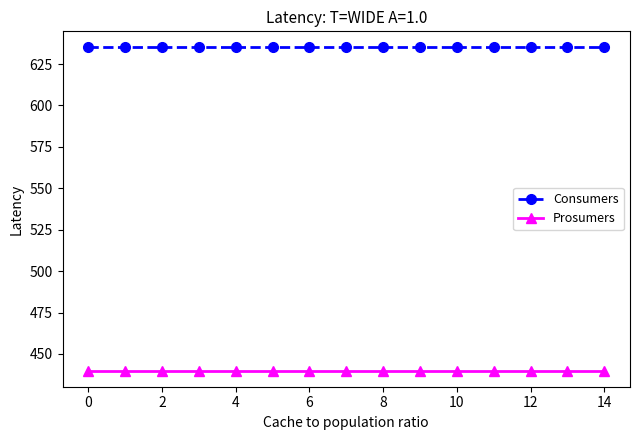

Reading left to right, transcribe all the data shown in this chart.

Consumers: 635	635	635	635	635	635	635	635	635	635	635	635	635	635	635
Prosumers: 440	440	440	440	440	440	440	440	440	440	440	440	440	440	440